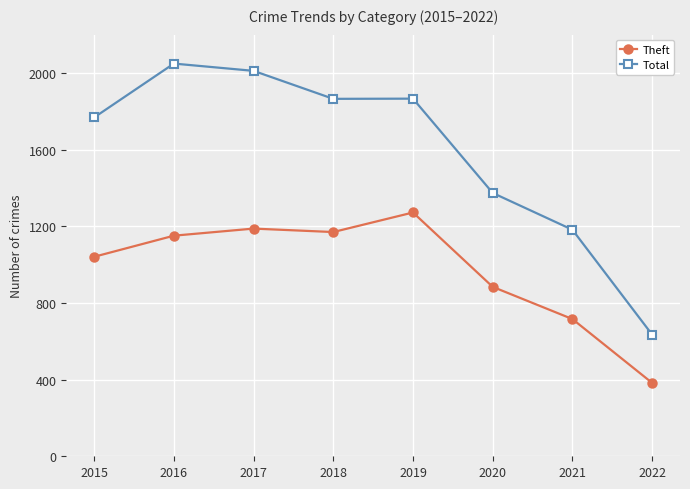

What is the sum of all Theft values?

7805